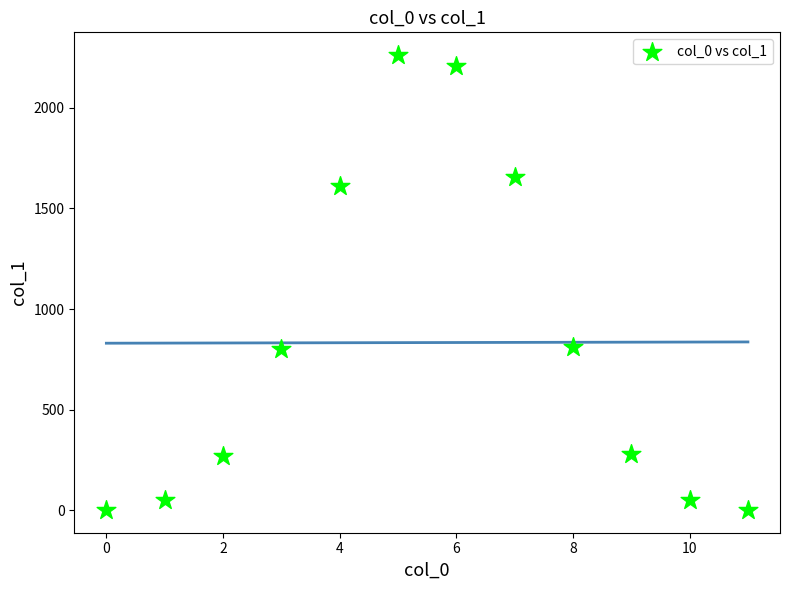

What is the average Y value?

833